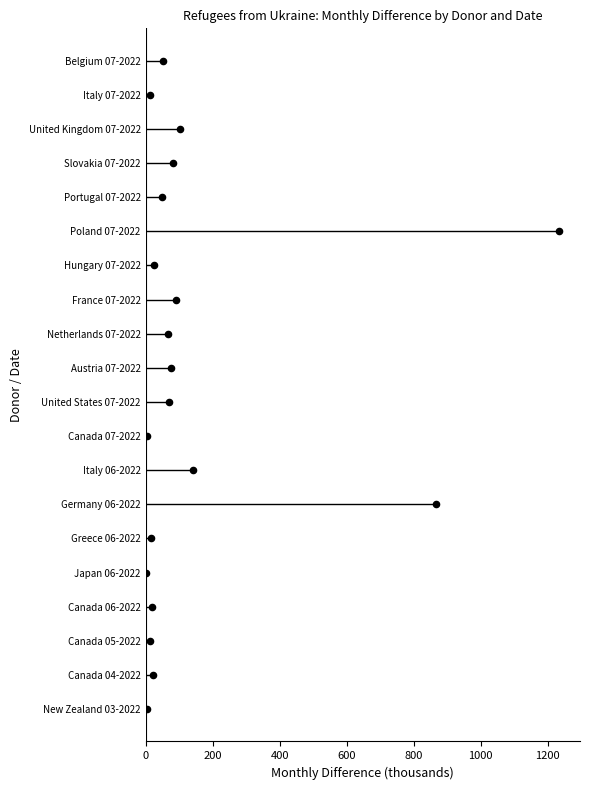

What is the ratio of the value at 200 to the value at 1200?

0.2